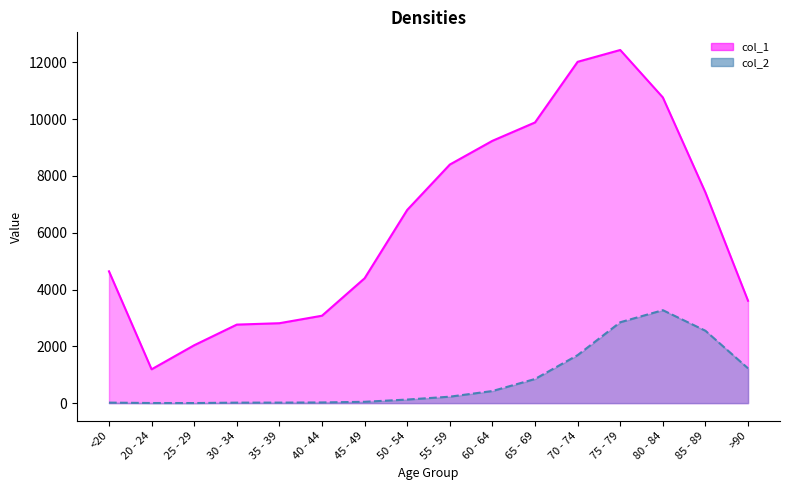

How many values in the col_1 series exceed 6803?

7